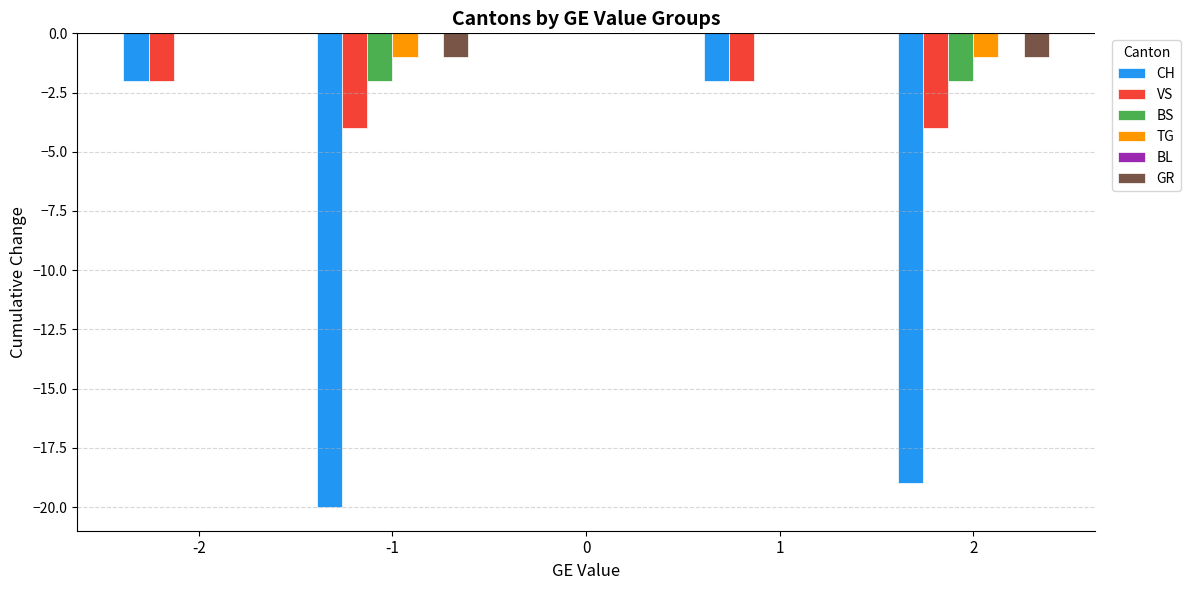

True or false: BS has a value of -1 at 2.

False